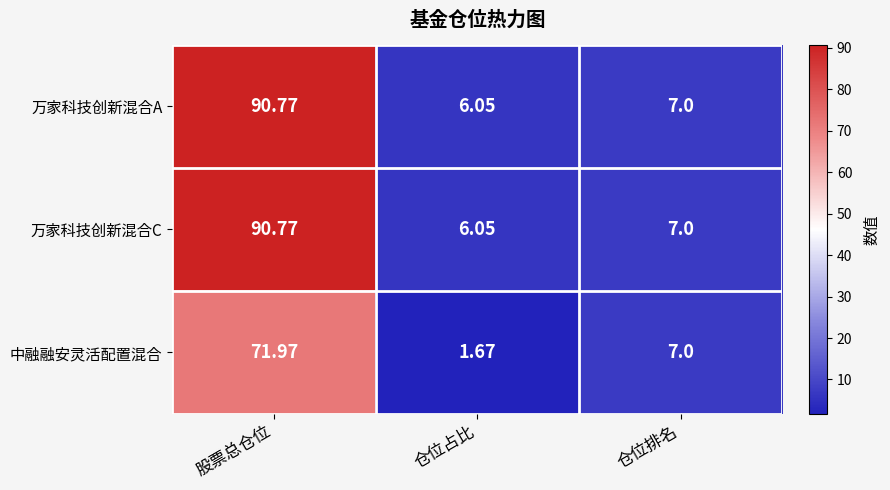

List the labels in order of 万家科技创新混合C value, largest first.

股票总仓位, 仓位排名, 仓位占比